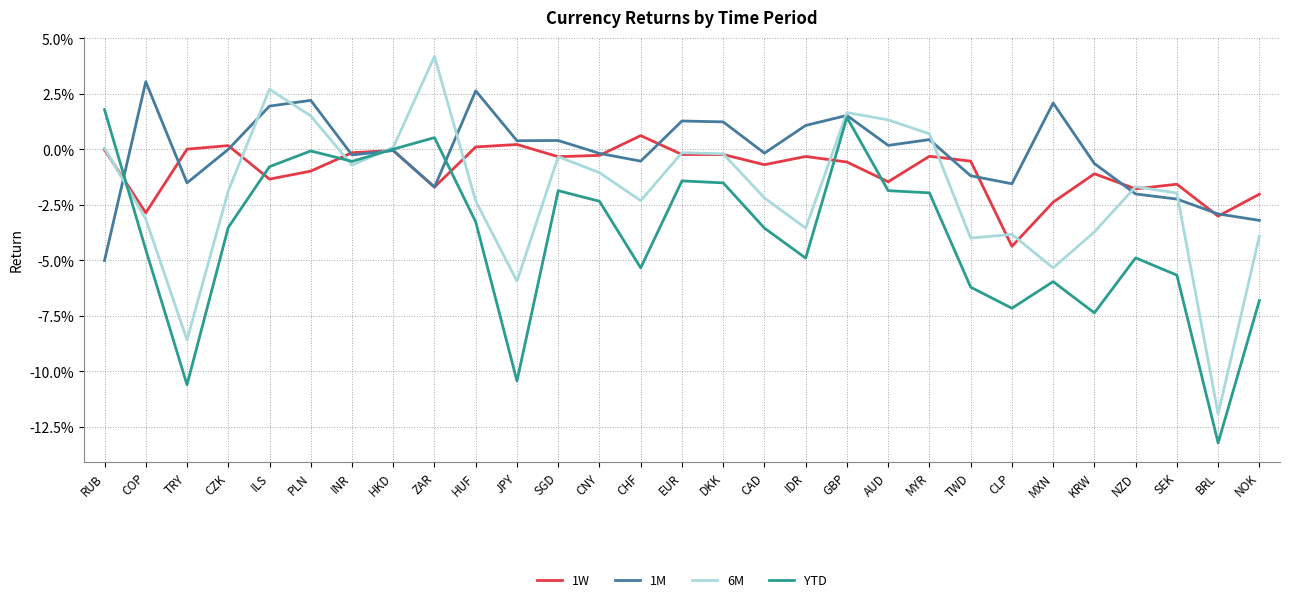

Which category has the highest value in the 1W series?

CHF